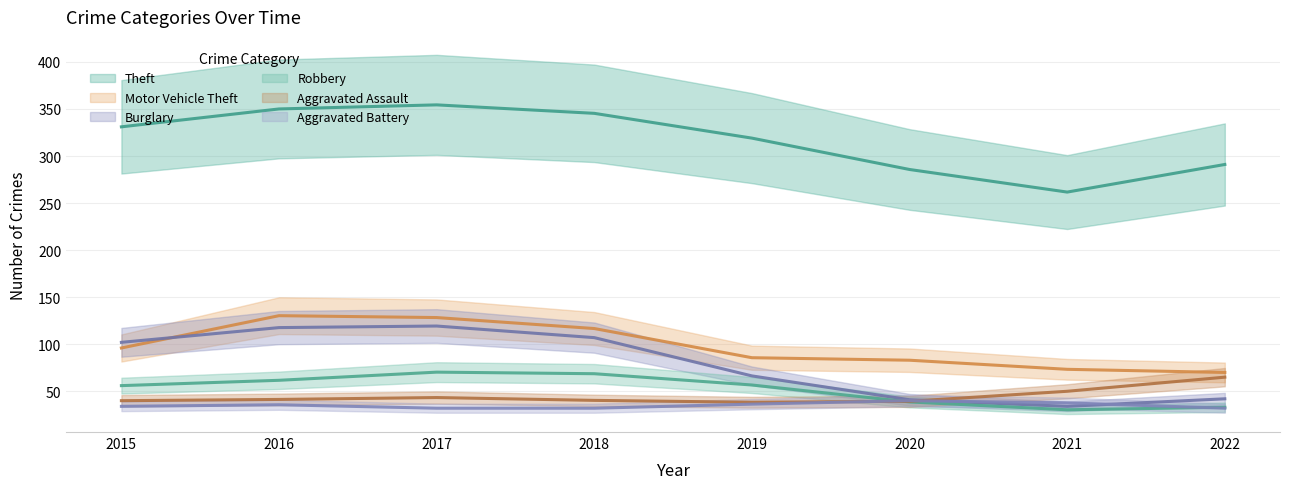

What is the total value across all series at 2018?

692